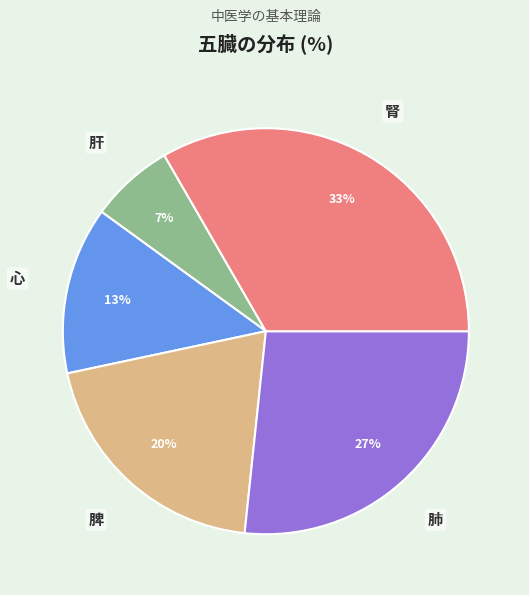

Approximately how many times larger is the value at 肝 compared to 腎?

0.2